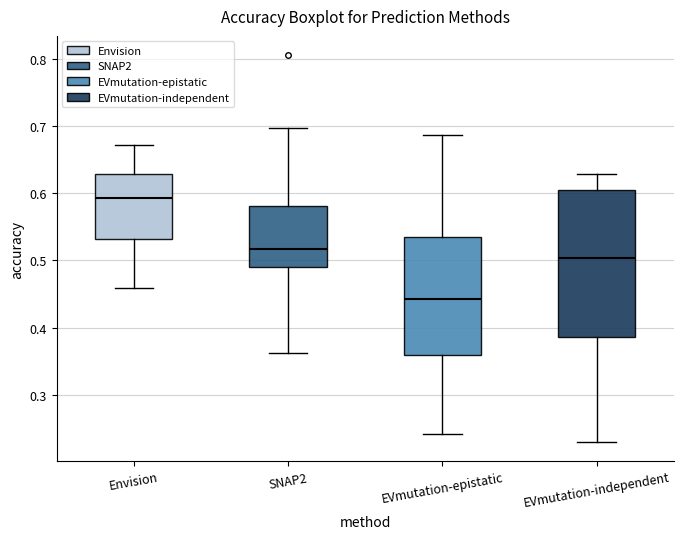

Reading left to right, read every box against the y-axis: the position of its median line, the range the box covers, and the ends of its whiskers. The values are not printed on the chart, so give them approximately, as read against the axis.

Envision: median 0.59, box 0.53 to 0.63, whiskers 0.46 to 0.67
SNAP2: median 0.52, box 0.49 to 0.58, whiskers 0.36 to 0.70
EVmutation-epistatic: median 0.44, box 0.36 to 0.53, whiskers 0.24 to 0.69
EVmutation-independent: median 0.50, box 0.39 to 0.60, whiskers 0.23 to 0.63